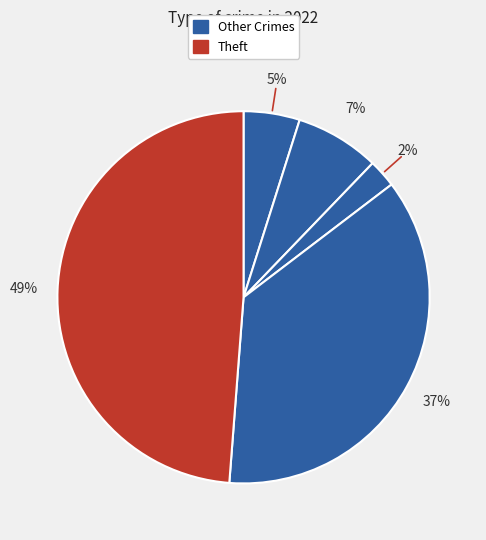

To the nearest percent, what is the average slice percentage?

20%